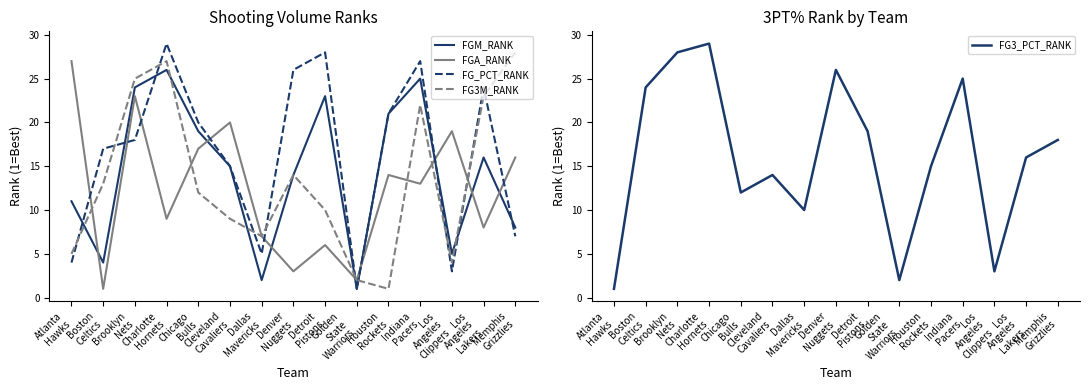

Reading left to right, list all the values displayed in this chart.

FGM_RANK: 11	4	24	26	19	15	2	14	23	1	21	25	5	16	8
FGA_RANK: 27	1	23	9	17	20	7	3	6	2	14	13	19	8	16
FG_PCT_RANK: 4	17	18	29	20	15	5	26	28	1	21	27	3	24	7
FG3M_RANK: 5	13	25	27	12	9	7	14	10	2	1	22	4	23	28
FG3_PCT_RANK: 1	24	28	29	12	14	10	26	19	2	15	25	3	16	18